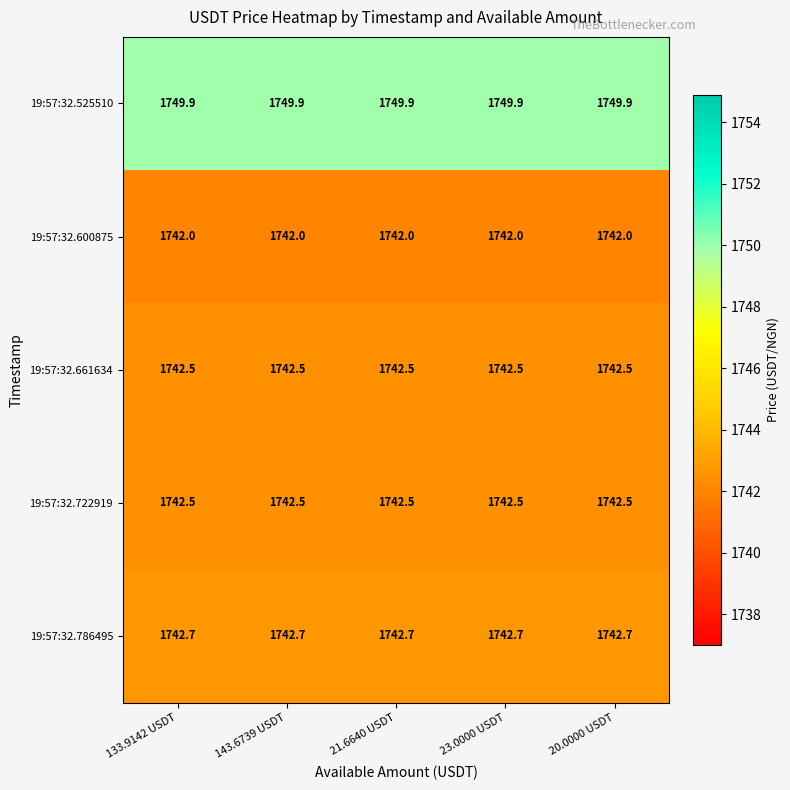

Is it true that 19:57:32.525510 equals 1749.9 at 23.0000 USDT?

True